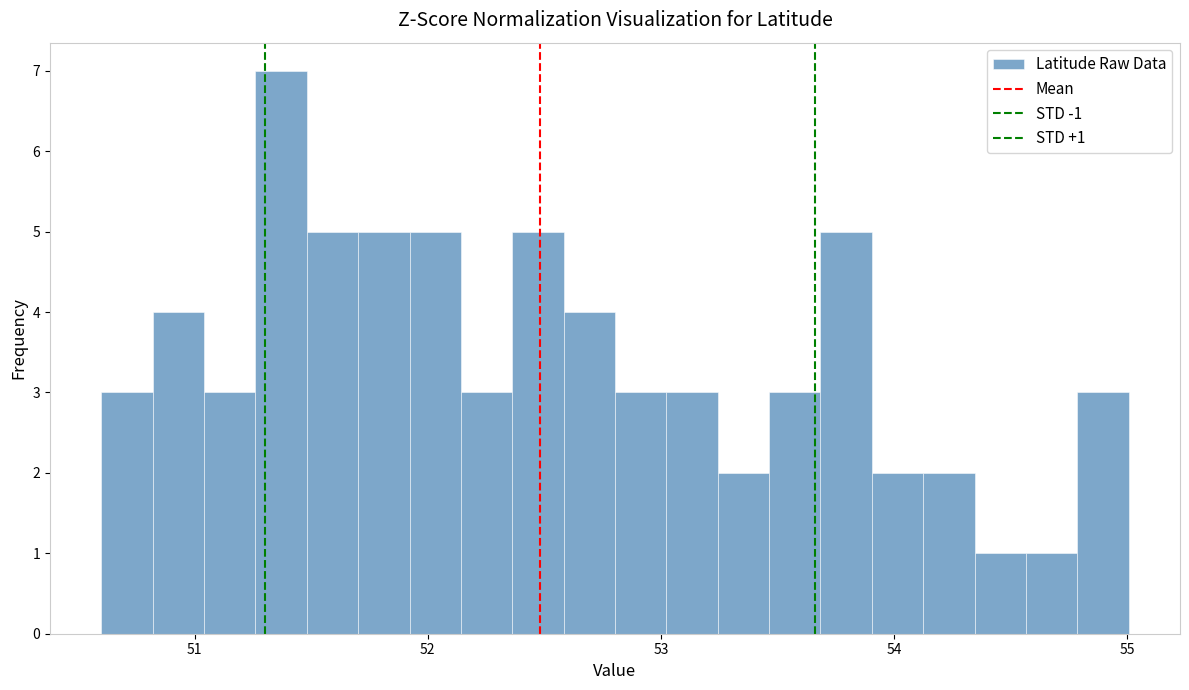

Around what value on the x-axis is the tallest bar? Give the approximate position of its centre, as read against the axis.

51.4